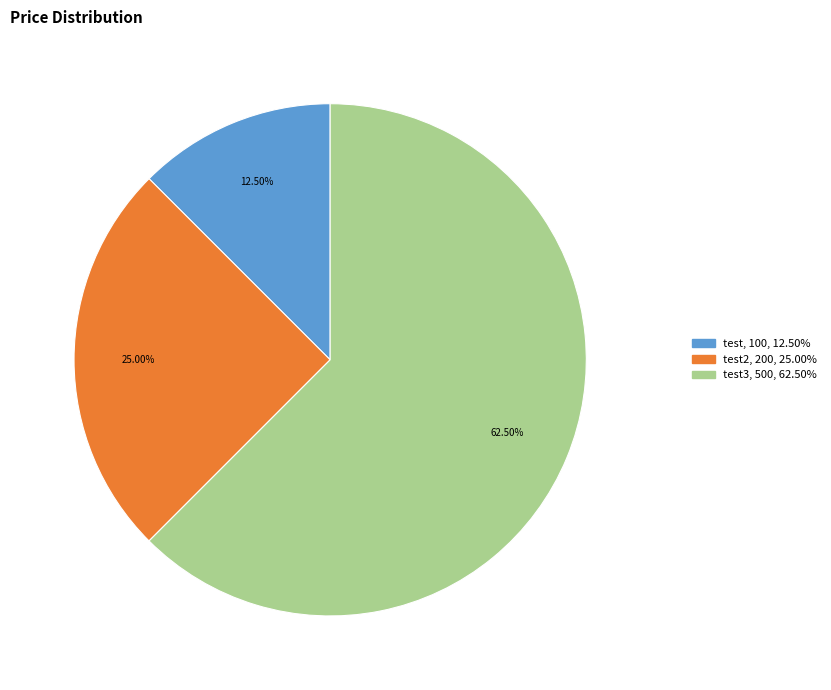

Is there a majority slice in this chart?

Yes